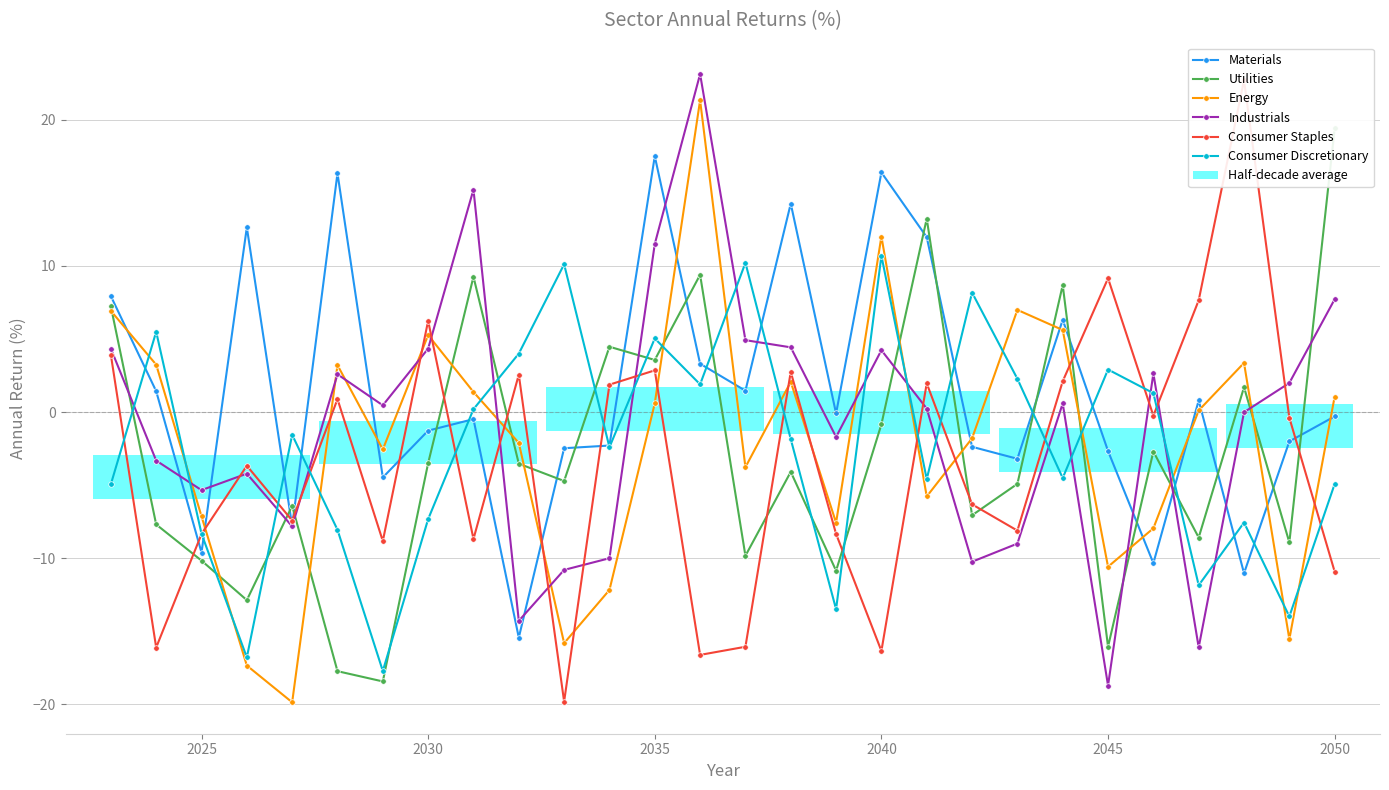

Which series has the largest range (max minus min)?

Consumer Staples